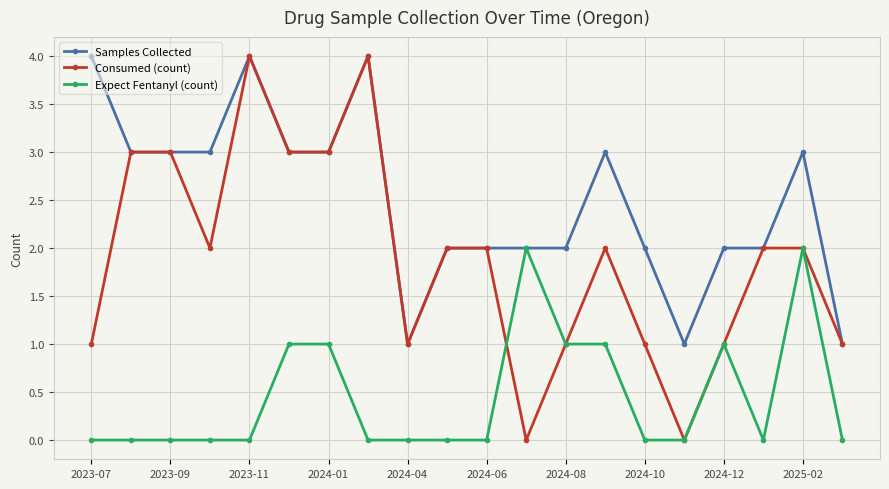

What is the maximum value shown in the chart?

4